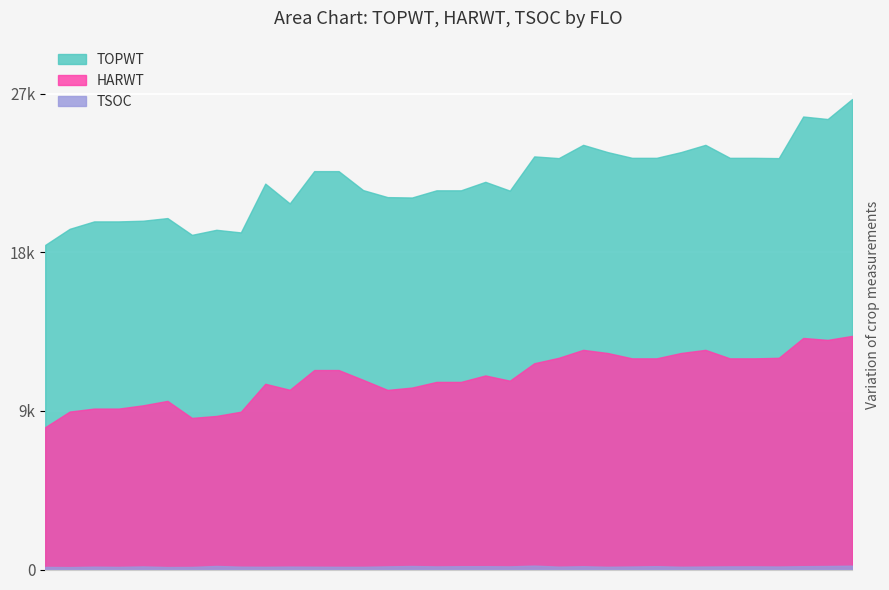

What is the lowest value of the HARWT series?

8076